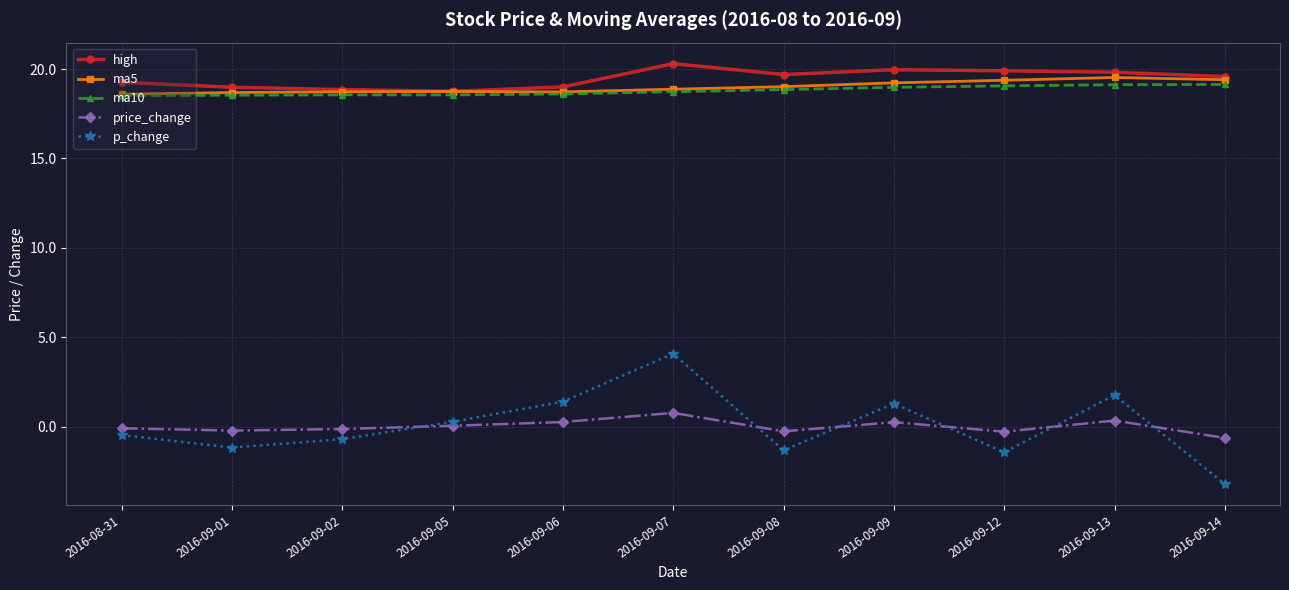

What value does the ma10 series have at 2016-09-02?

18.6